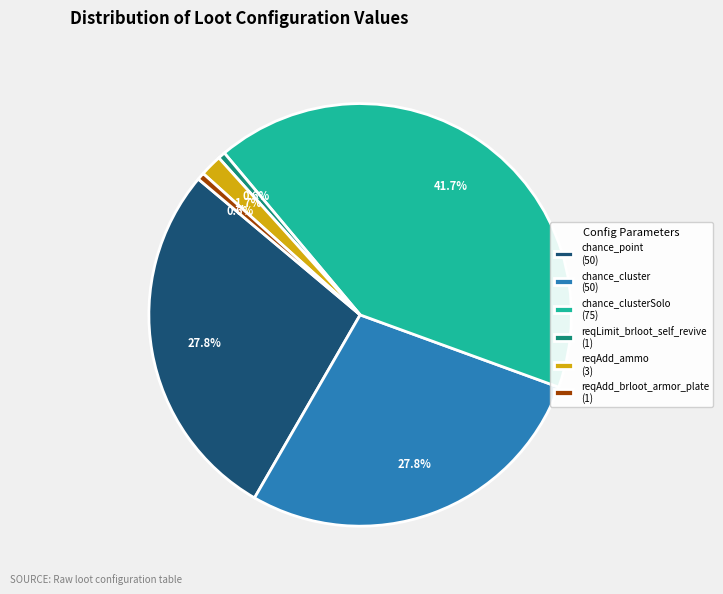

Which slice is the largest?

chance_clusterSolo (75)